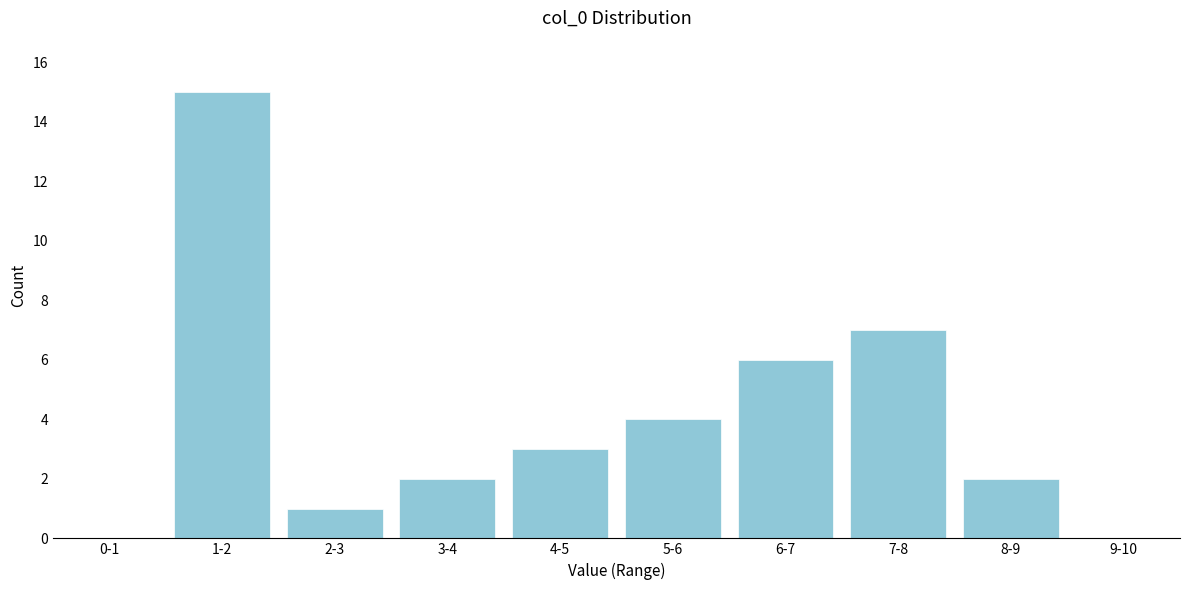

Reading right to left, what are all the values shown in this chart?

9-10=0	8-9=2	7-8=7	6-7=6	5-6=4	4-5=3	3-4=2	2-3=1	1-2=15	0-1=0